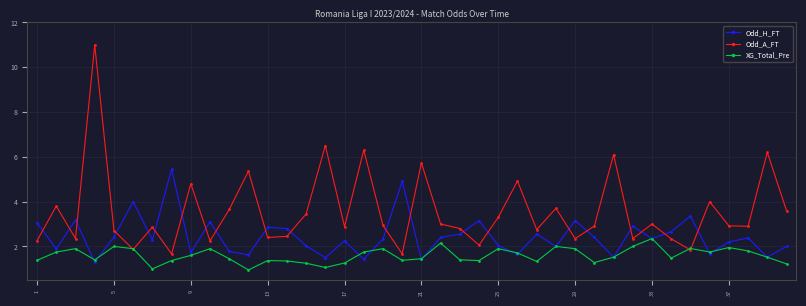

What is the greatest value displayed?

11.0